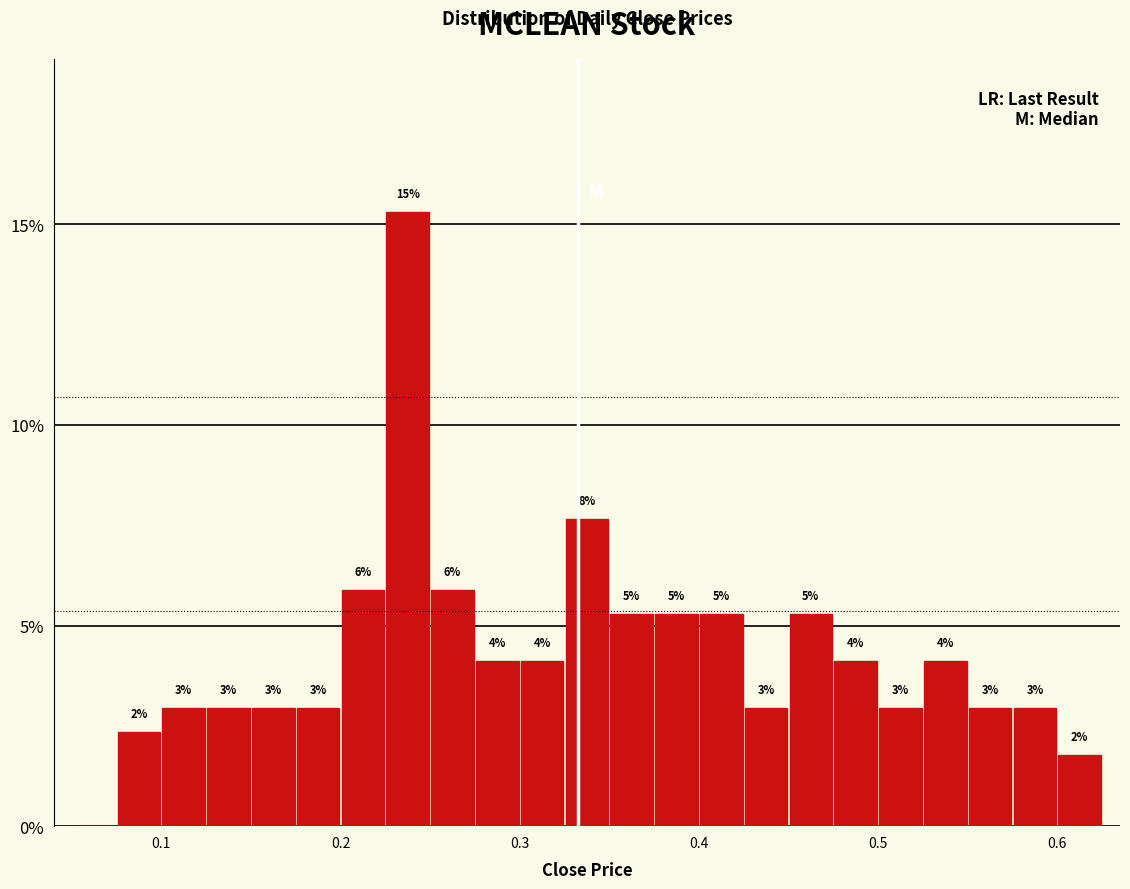

Read against the x-axis, roughly where is the centre of the tallest bar?

0.24